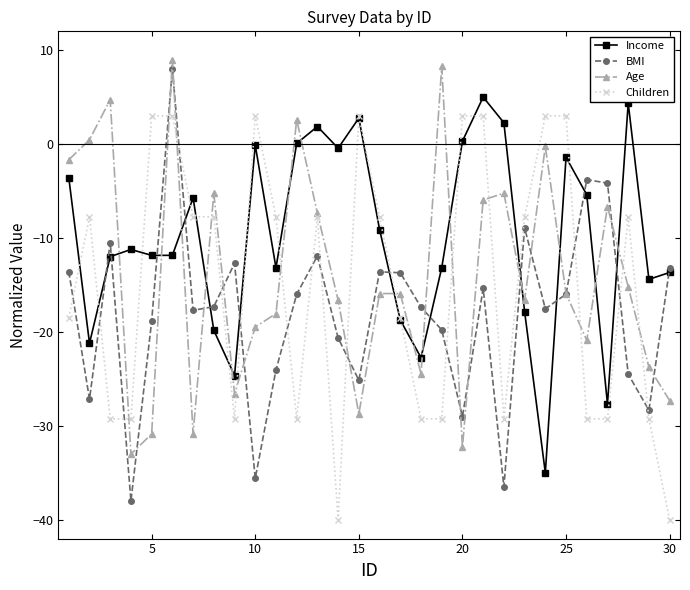

Which series has the largest total across all categories?

Income